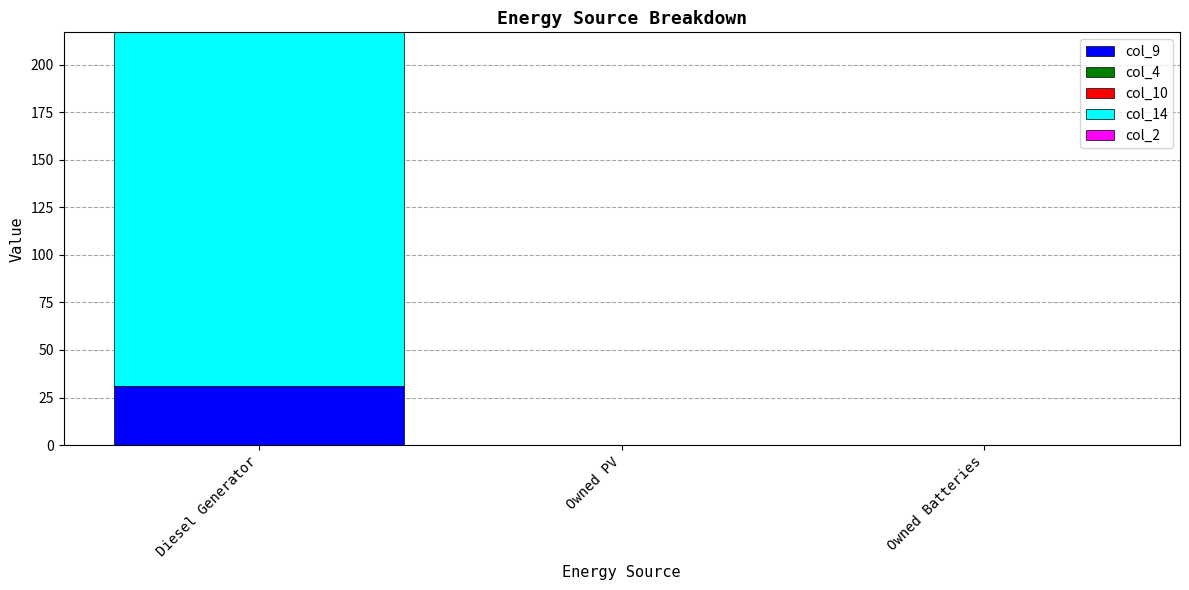

What is the highest value of the col_9 series?

31